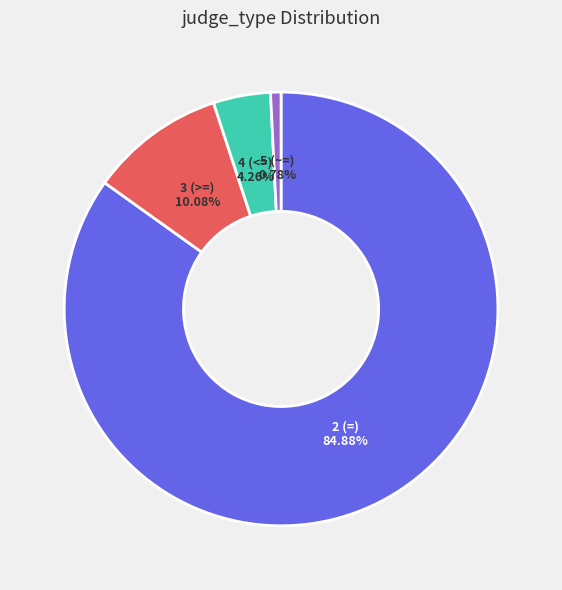

What percentage is NOT represented by 3 (>=)?

89.9%